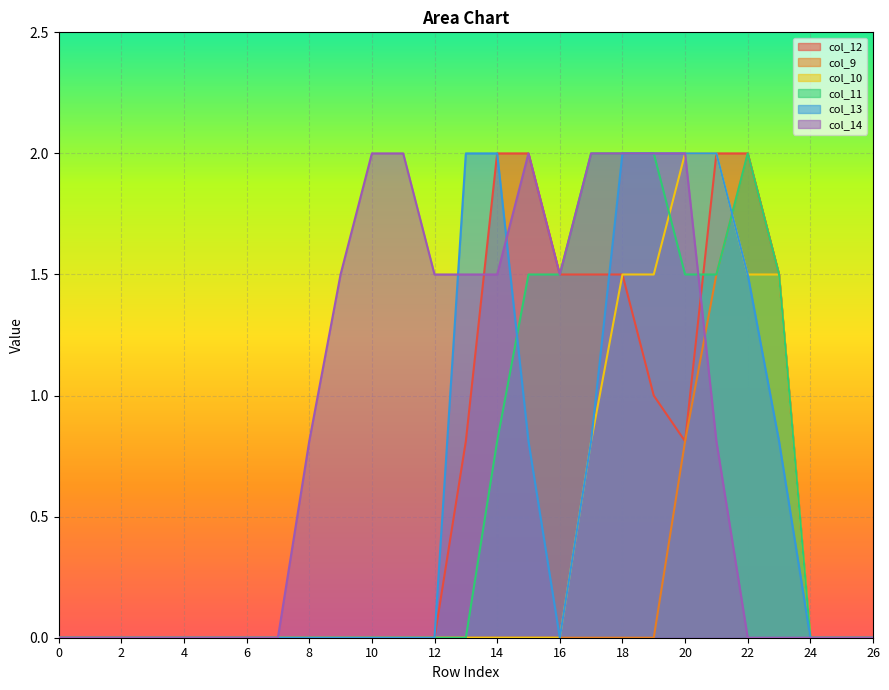

Reading left to right, transcribe all the data shown in this chart.

col_12: 0=0.0	1=0.0	2=0.0	3=0.0	4=0.0	5=0.0	6=0.0	7=0.0	8=0.0	9=0.0	10=0.0	11=0.0	12=0.0	13=0.8	14=2.0	15=2.0	16=1.5	17=1.5	18=1.5	19=1.0	20=0.8	21=2.0	22=2.0	23=1.5	24=0.0	25=0.0	26=0.0
col_9: 0=0.0	1=0.0	2=0.0	3=0.0	4=0.0	5=0.0	6=0.0	7=0.0	8=0.0	9=0.0	10=0.0	11=0.0	12=0.0	13=0.0	14=0.0	15=0.0	16=0.0	17=0.0	18=0.0	19=0.0	20=0.8	21=1.5	22=2.0	23=1.5	24=0.0	25=0.0	26=0.0
col_10: 0=0.0	1=0.0	2=0.0	3=0.0	4=0.0	5=0.0	6=0.0	7=0.0	8=0.0	9=0.0	10=0.0	11=0.0	12=0.0	13=0.0	14=0.0	15=0.0	16=0.0	17=0.8	18=1.5	19=1.5	20=2.0	21=2.0	22=1.5	23=1.5	24=0.0	25=0.0	26=0.0
col_11: 0=0.0	1=0.0	2=0.0	3=0.0	4=0.0	5=0.0	6=0.0	7=0.0	8=0.0	9=0.0	10=0.0	11=0.0	12=0.0	13=0.0	14=0.8	15=1.5	16=1.5	17=2.0	18=2.0	19=2.0	20=1.5	21=1.5	22=2.0	23=1.5	24=0.0	25=0.0	26=0.0
col_13: 0=0.0	1=0.0	2=0.0	3=0.0	4=0.0	5=0.0	6=0.0	7=0.0	8=0.0	9=0.0	10=0.0	11=0.0	12=0.0	13=2.0	14=2.0	15=0.8	16=0.0	17=0.8	18=2.0	19=2.0	20=2.0	21=2.0	22=1.5	23=0.8	24=0.0	25=0.0	26=0.0
col_14: 0=0.0	1=0.0	2=0.0	3=0.0	4=0.0	5=0.0	6=0.0	7=0.0	8=0.8	9=1.5	10=2.0	11=2.0	12=1.5	13=1.5	14=1.5	15=2.0	16=1.5	17=2.0	18=2.0	19=2.0	20=2.0	21=0.8	22=0.0	23=0.0	24=0.0	25=0.0	26=0.0